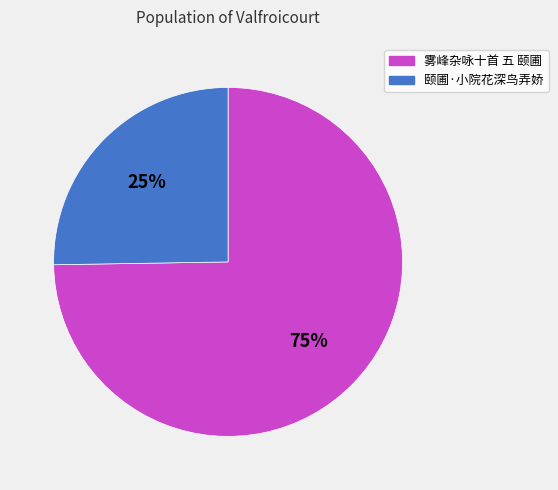

Do 颐圃·小院花深鸟弄娇 and 雾峰杂咏十首 五 颐圃 together represent more than half of the pie?

Yes